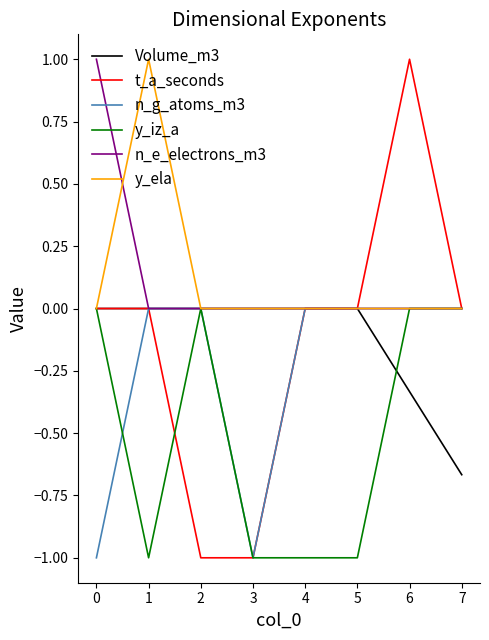

What is the smallest value displayed?

-1.0